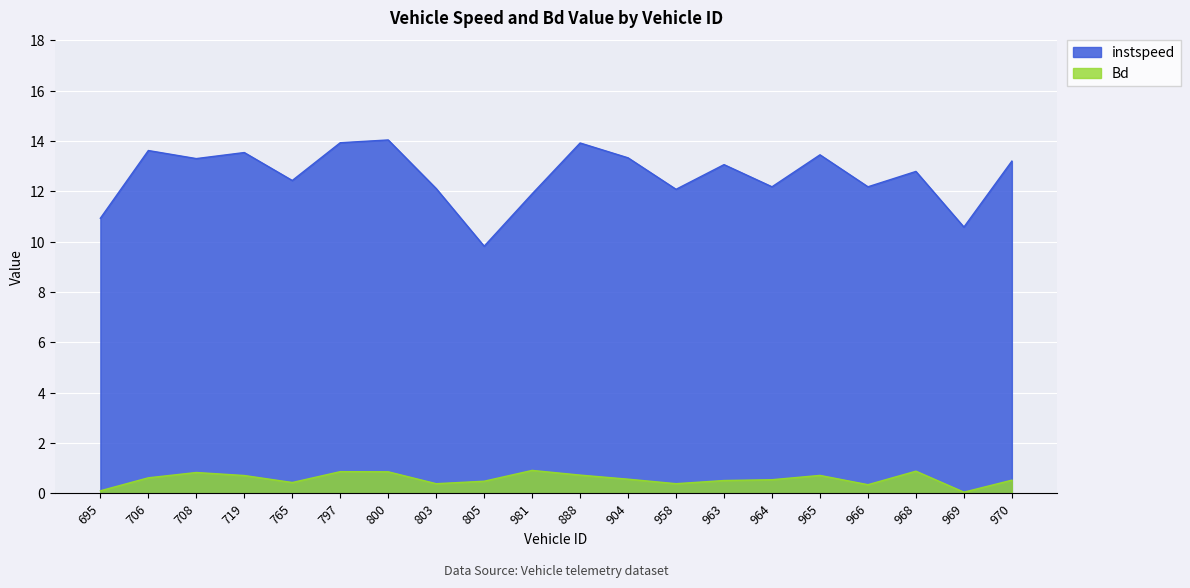

Between 981 and 964, which series saw the biggest shift?

Bd